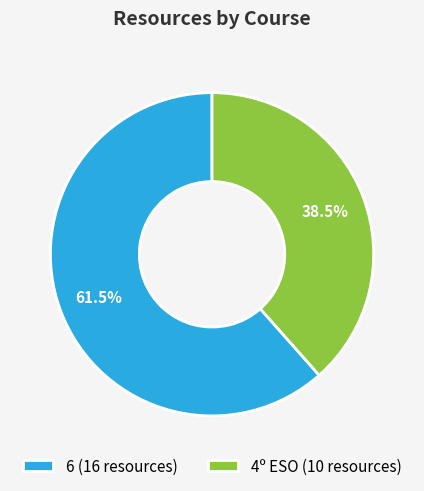

Approximately how many times larger is the value at 6 compared to 4º ESO?

1.6